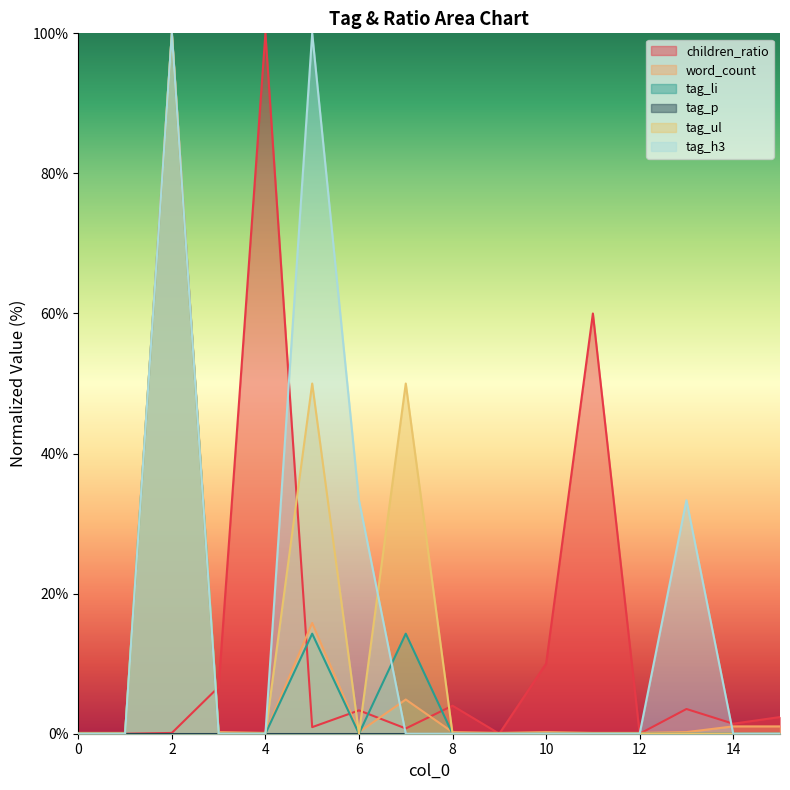

True or false: tag_ul and tag_h3 intersect in this chart.

True